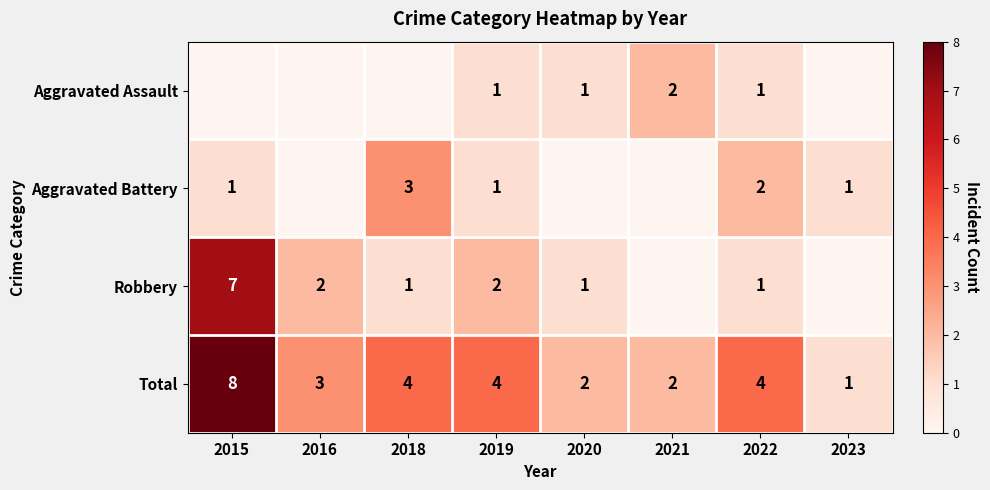

Is it true that Total equals 2 at 2018?

False